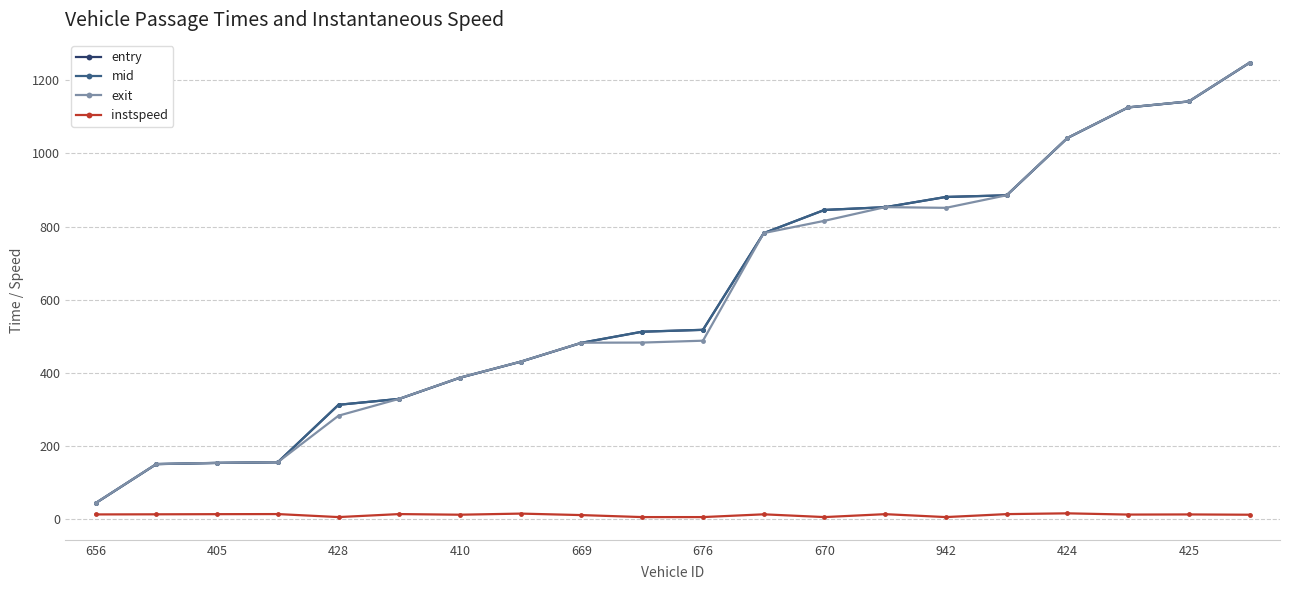

At how many categories does at least one series exceed 988?

4